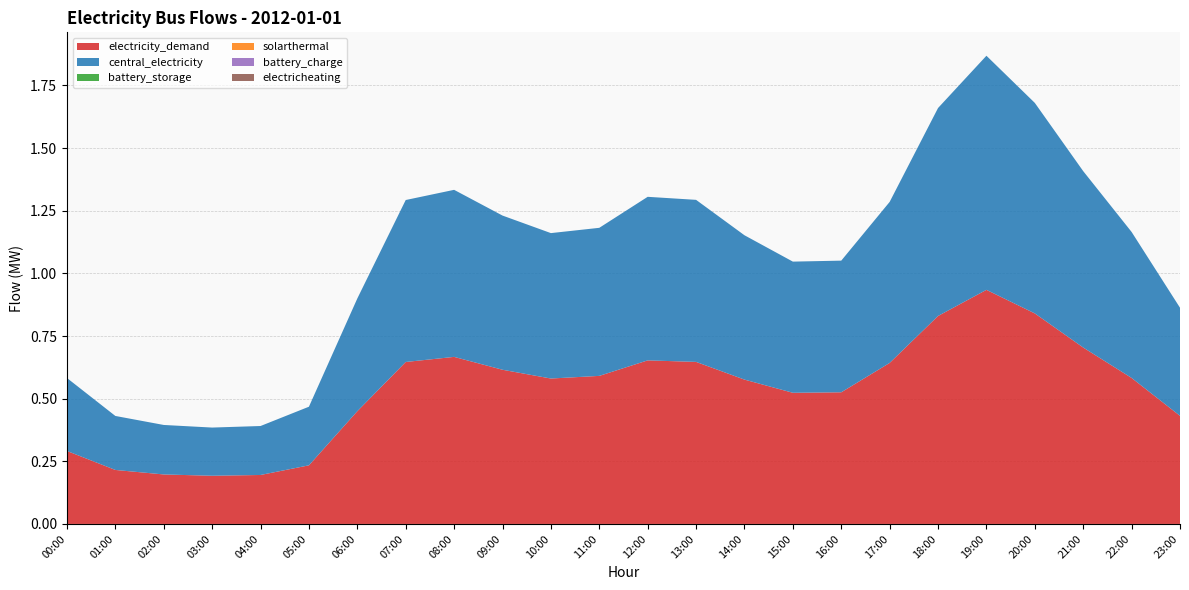

Reading left to right, list all the values displayed in this chart.

electricity_demand: 00:00=0.3	01:00=0.2	02:00=0.2	03:00=0.2	04:00=0.2	05:00=0.2	06:00=0.4	07:00=0.6	08:00=0.7	09:00=0.6	10:00=0.6	11:00=0.6	12:00=0.7	13:00=0.6	14:00=0.6	15:00=0.5	16:00=0.5	17:00=0.6	18:00=0.8	19:00=0.9	20:00=0.8	21:00=0.7	22:00=0.6	23:00=0.4
central_electricity: 00:00=0.3	01:00=0.2	02:00=0.2	03:00=0.2	04:00=0.2	05:00=0.2	06:00=0.4	07:00=0.6	08:00=0.7	09:00=0.6	10:00=0.6	11:00=0.6	12:00=0.7	13:00=0.6	14:00=0.6	15:00=0.5	16:00=0.5	17:00=0.6	18:00=0.8	19:00=0.9	20:00=0.8	21:00=0.7	22:00=0.6	23:00=0.4
battery_storage: 00:00=0.0	01:00=0.0	02:00=0.0	03:00=0.0	04:00=0.0	05:00=0.0	06:00=0.0	07:00=0.0	08:00=0.0	09:00=0.0	10:00=0.0	11:00=0.0	12:00=0.0	13:00=0.0	14:00=0.0	15:00=0.0	16:00=0.0	17:00=0.0	18:00=0.0	19:00=0.0	20:00=0.0	21:00=0.0	22:00=0.0	23:00=0.0
solarthermal: 00:00=0.0	01:00=0.0	02:00=0.0	03:00=0.0	04:00=0.0	05:00=0.0	06:00=0.0	07:00=0.0	08:00=0.0	09:00=0.0	10:00=0.0	11:00=0.0	12:00=0.0	13:00=0.0	14:00=0.0	15:00=0.0	16:00=0.0	17:00=0.0	18:00=0.0	19:00=0.0	20:00=0.0	21:00=0.0	22:00=0.0	23:00=0.0
battery_charge: 00:00=0.0	01:00=0.0	02:00=0.0	03:00=0.0	04:00=0.0	05:00=0.0	06:00=0.0	07:00=0.0	08:00=0.0	09:00=0.0	10:00=0.0	11:00=0.0	12:00=0.0	13:00=0.0	14:00=0.0	15:00=0.0	16:00=0.0	17:00=0.0	18:00=0.0	19:00=0.0	20:00=0.0	21:00=0.0	22:00=0.0	23:00=0.0
electricheating: 00:00=0.0	01:00=0.0	02:00=0.0	03:00=0.0	04:00=0.0	05:00=0.0	06:00=0.0	07:00=0.0	08:00=0.0	09:00=0.0	10:00=0.0	11:00=0.0	12:00=0.0	13:00=0.0	14:00=0.0	15:00=0.0	16:00=0.0	17:00=0.0	18:00=0.0	19:00=0.0	20:00=0.0	21:00=0.0	22:00=0.0	23:00=0.0